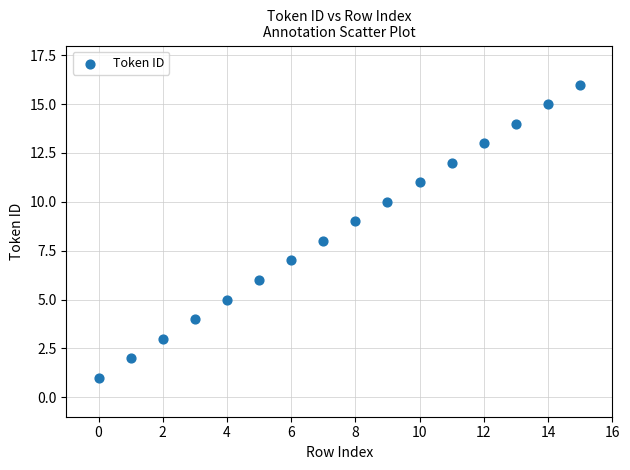

What is the range of Y values (max minus min)?

15